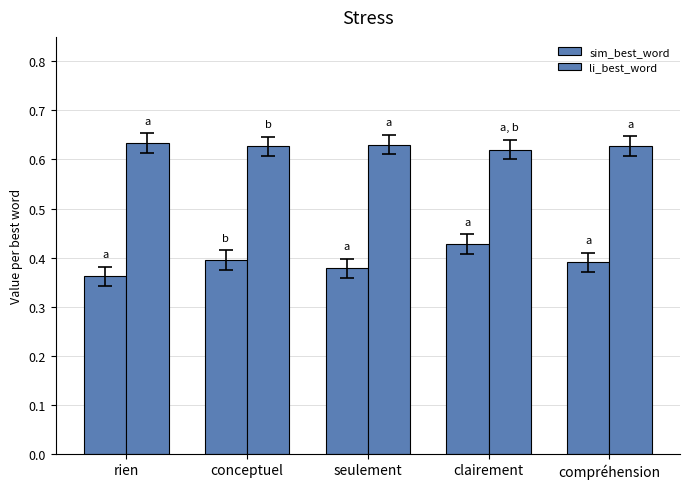

What is the spread (max minus min) of values at compréhension?

0.2